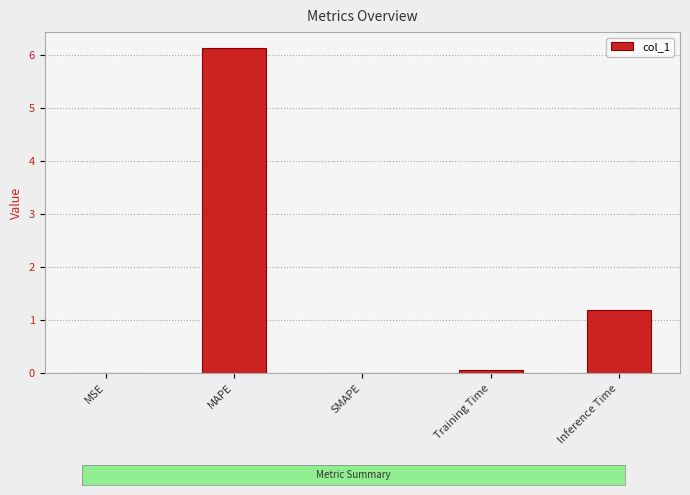

Are the bars horizontal?

No